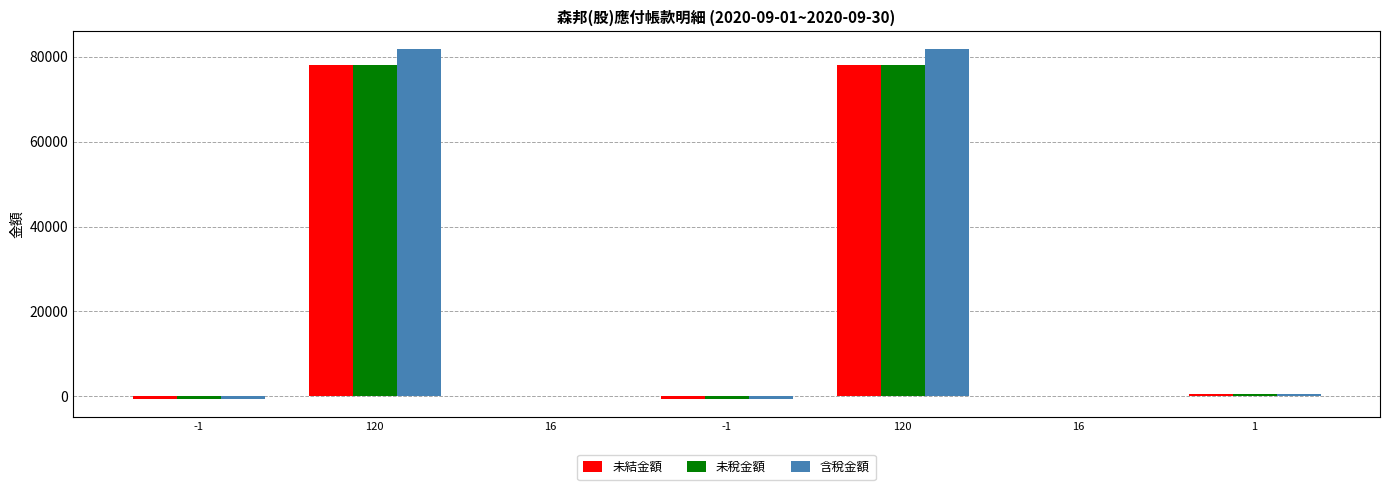

What is the difference between the maximum and minimum values in the 含稅金額 series?

82523